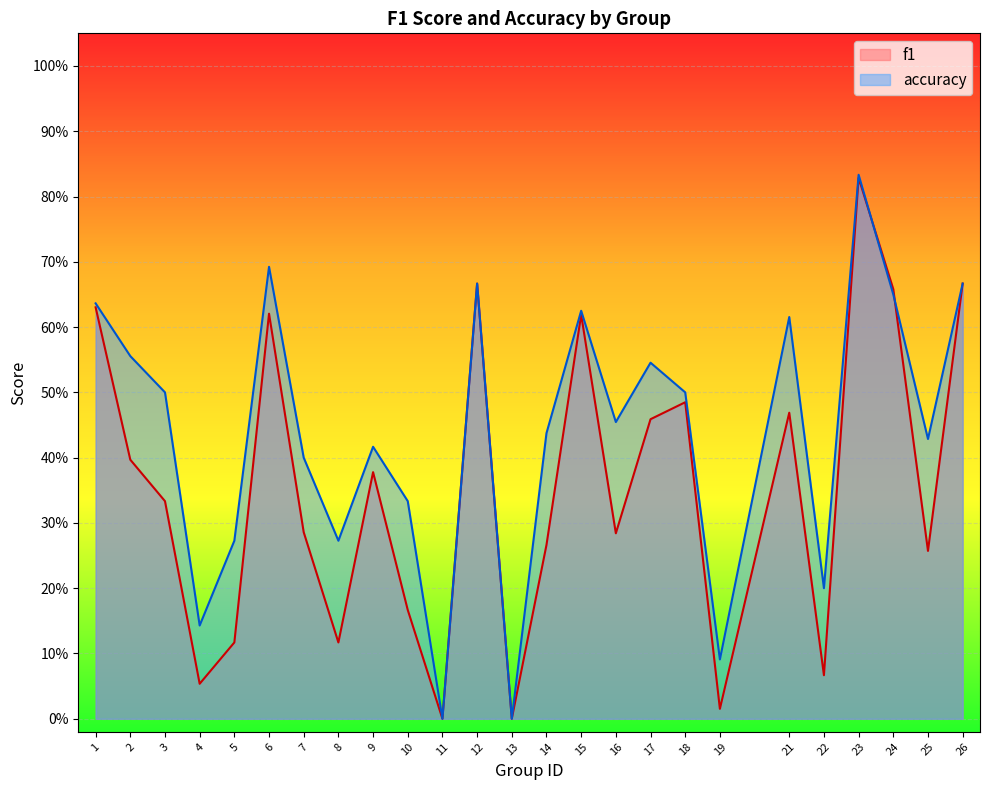

What are all the series names shown in the legend?

f1, accuracy